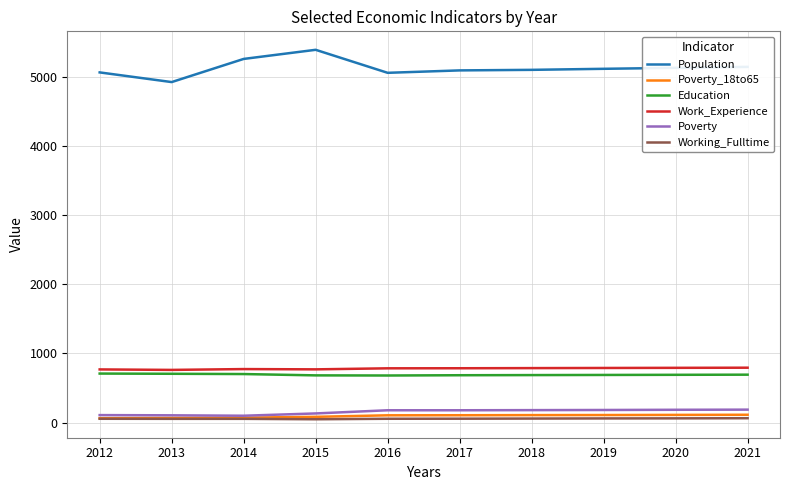

Which series has the largest total across all categories?

Population